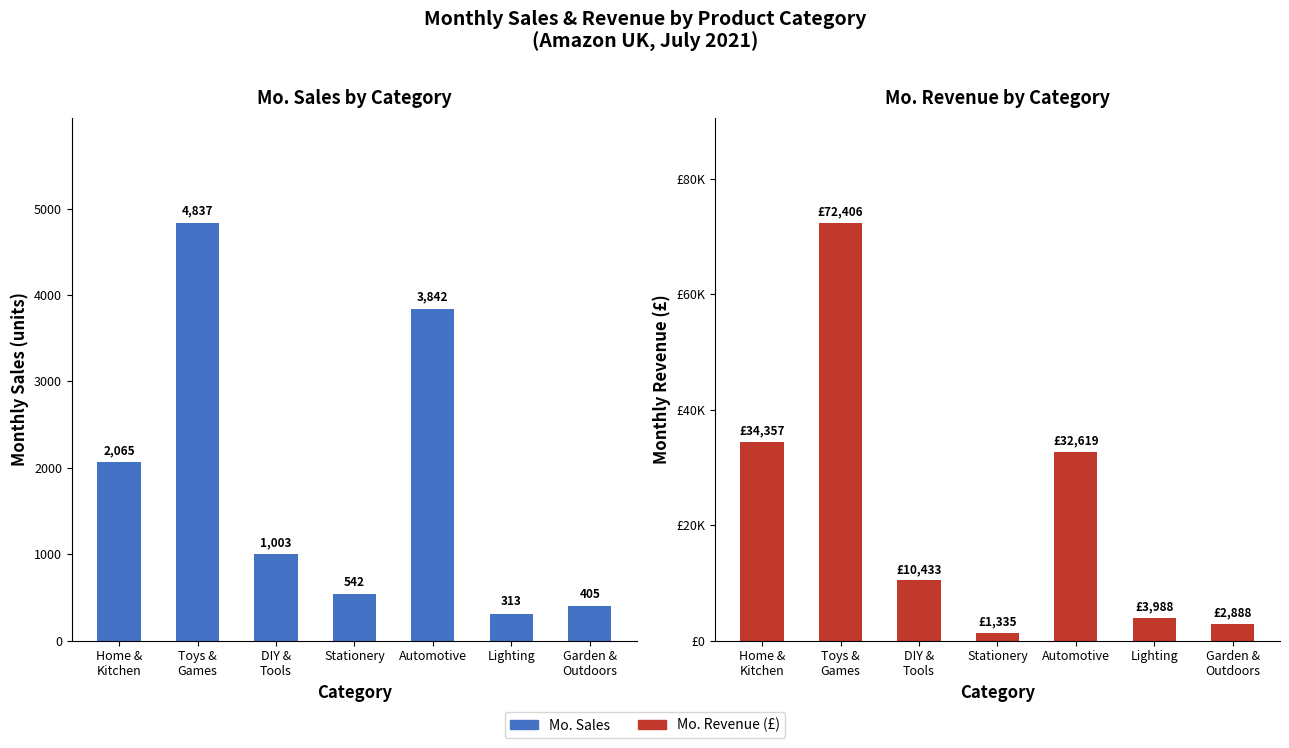

What is the greatest value displayed?

72406